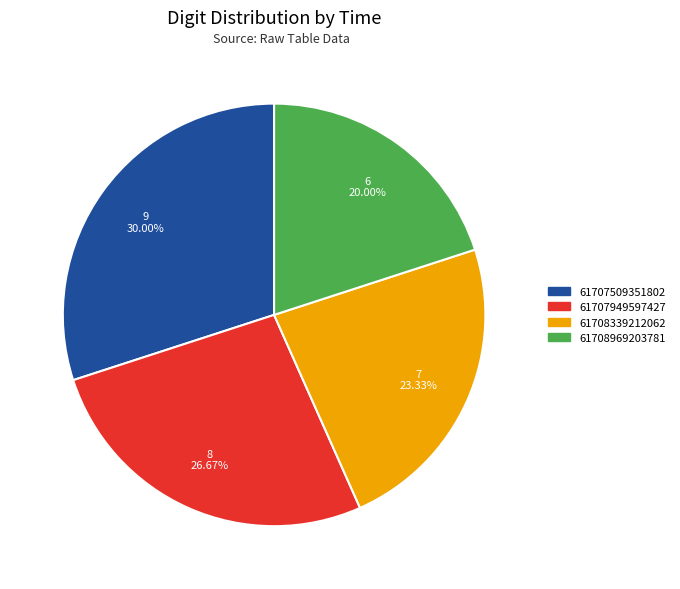

Does any single category account for the majority?

No